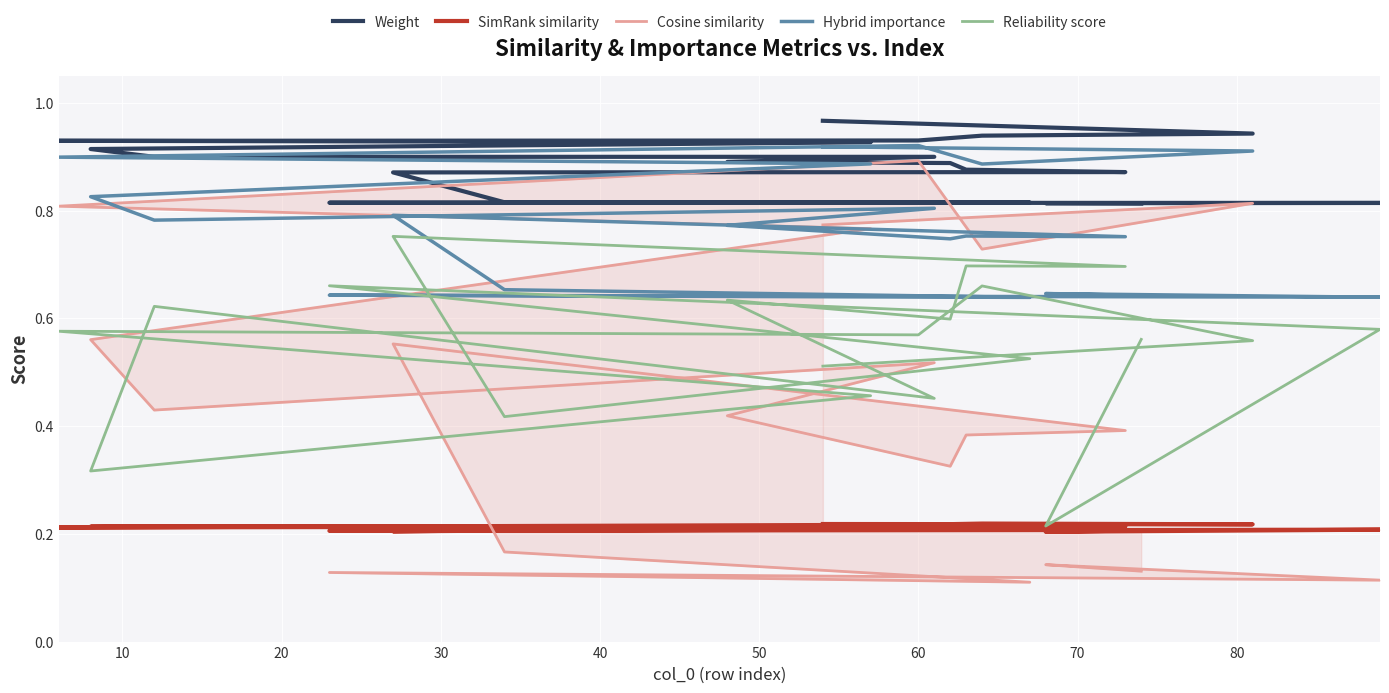

True or false: Hybrid importance and Weight cross at least once.

False